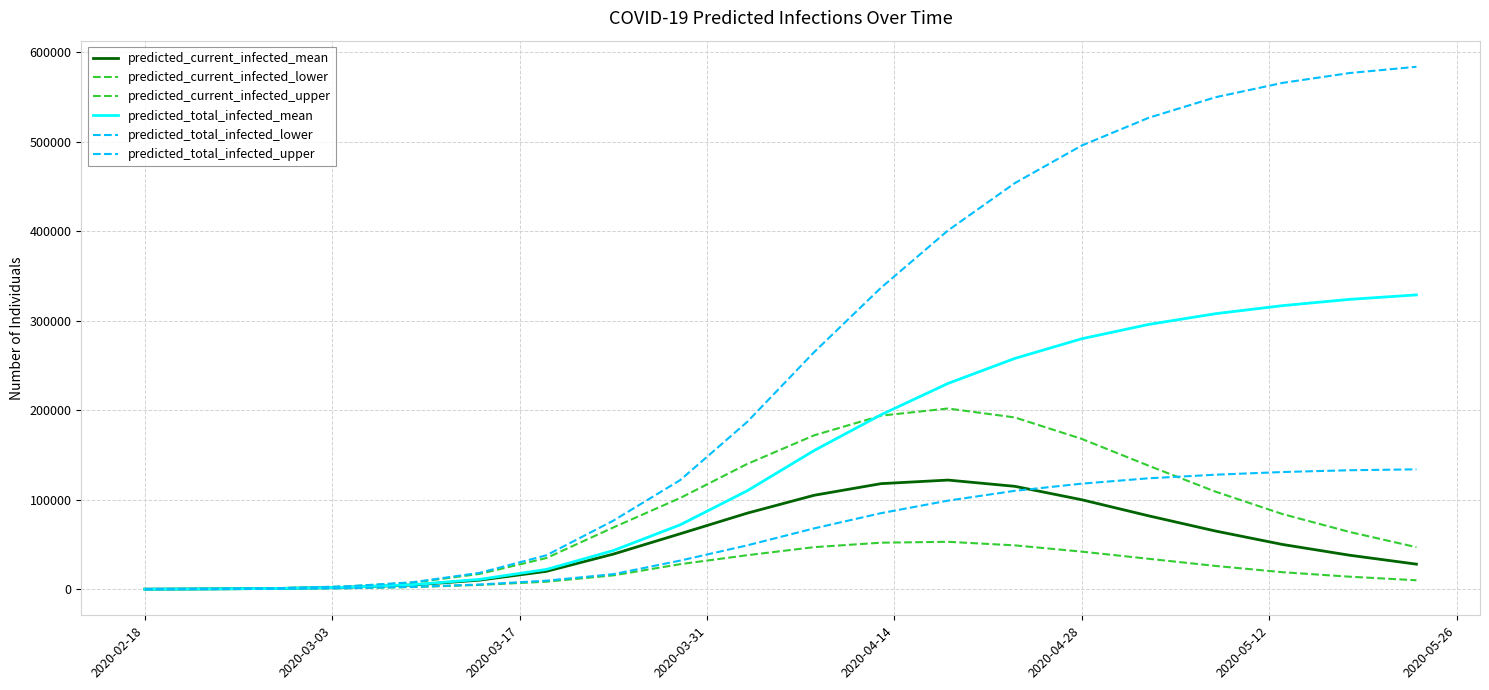

Rank the series by their maximum value, from highest to lowest.

predicted_total_infected_upper, predicted_total_infected_mean, predicted_current_infected_upper, predicted_total_infected_lower, predicted_current_infected_mean, predicted_current_infected_lower